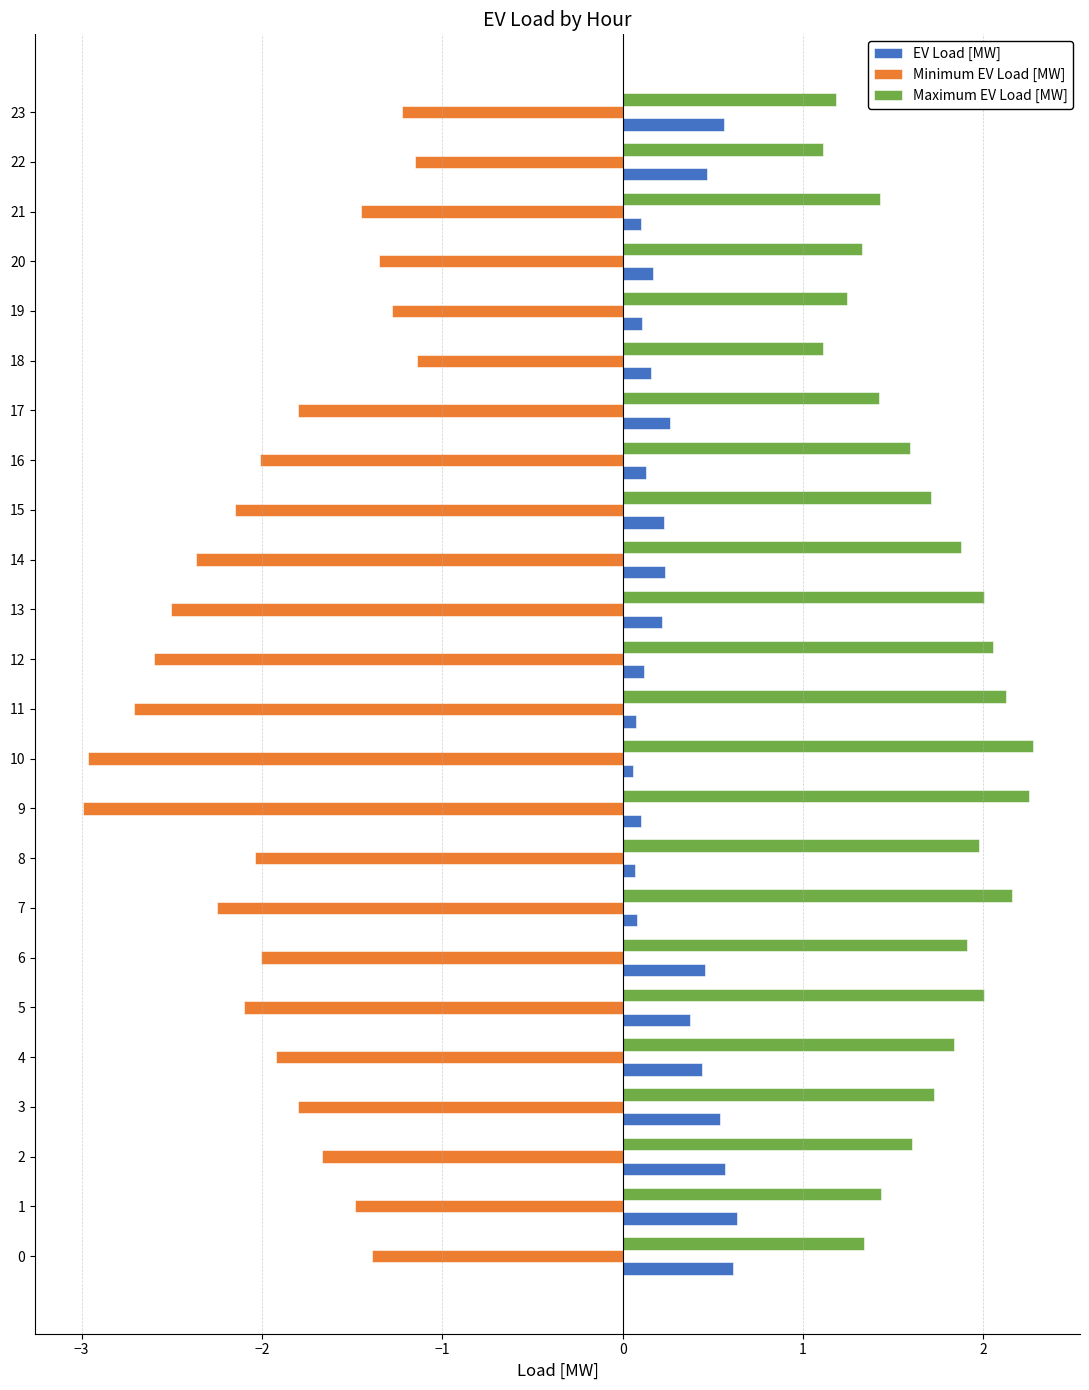

Count the EV Load [MW] values in the range 0 to 1.

24